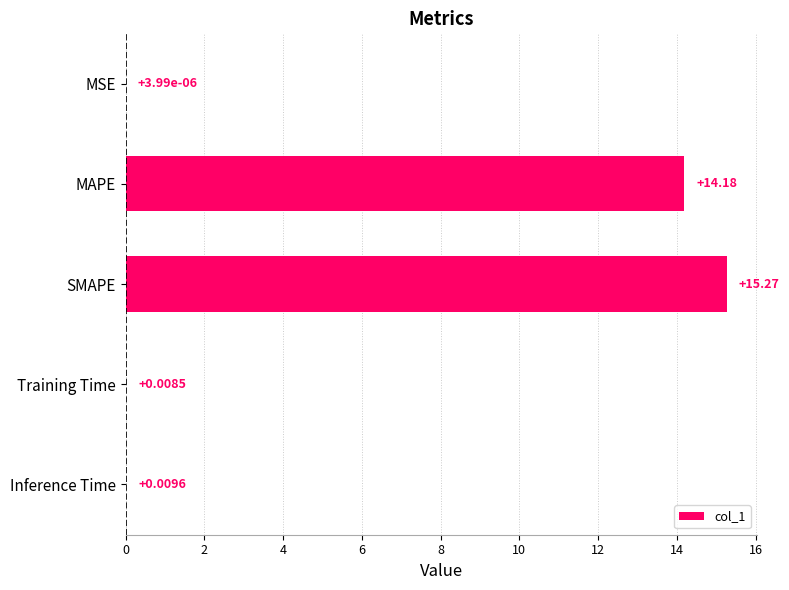

At which label is the value closest to 7?

Inference Time